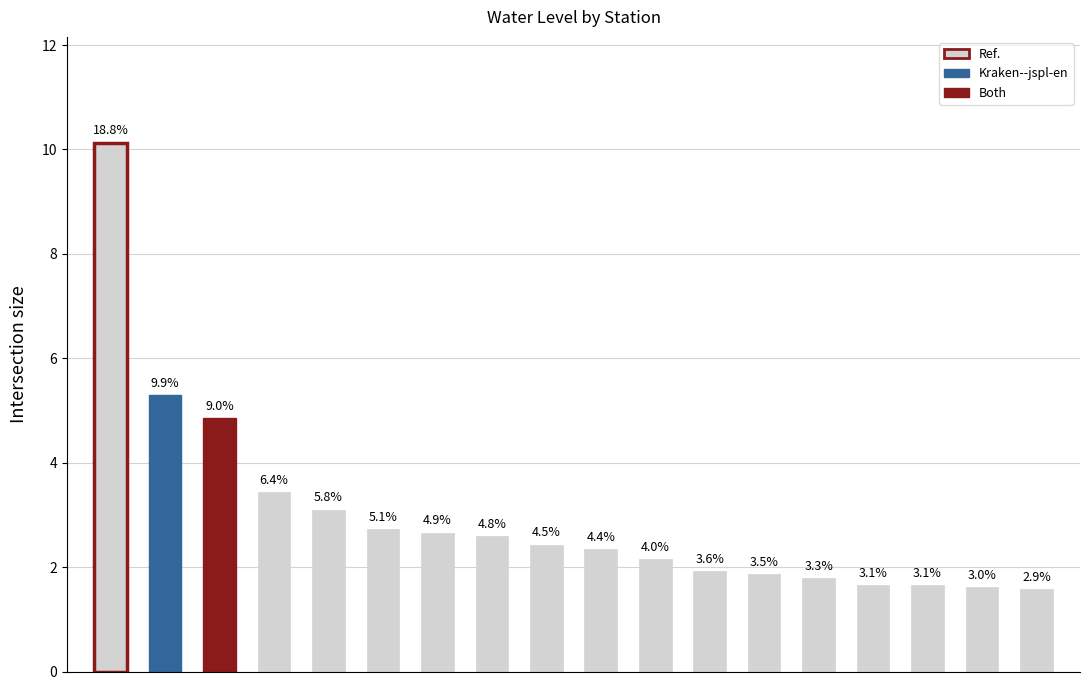

How many bars are there in total?

18